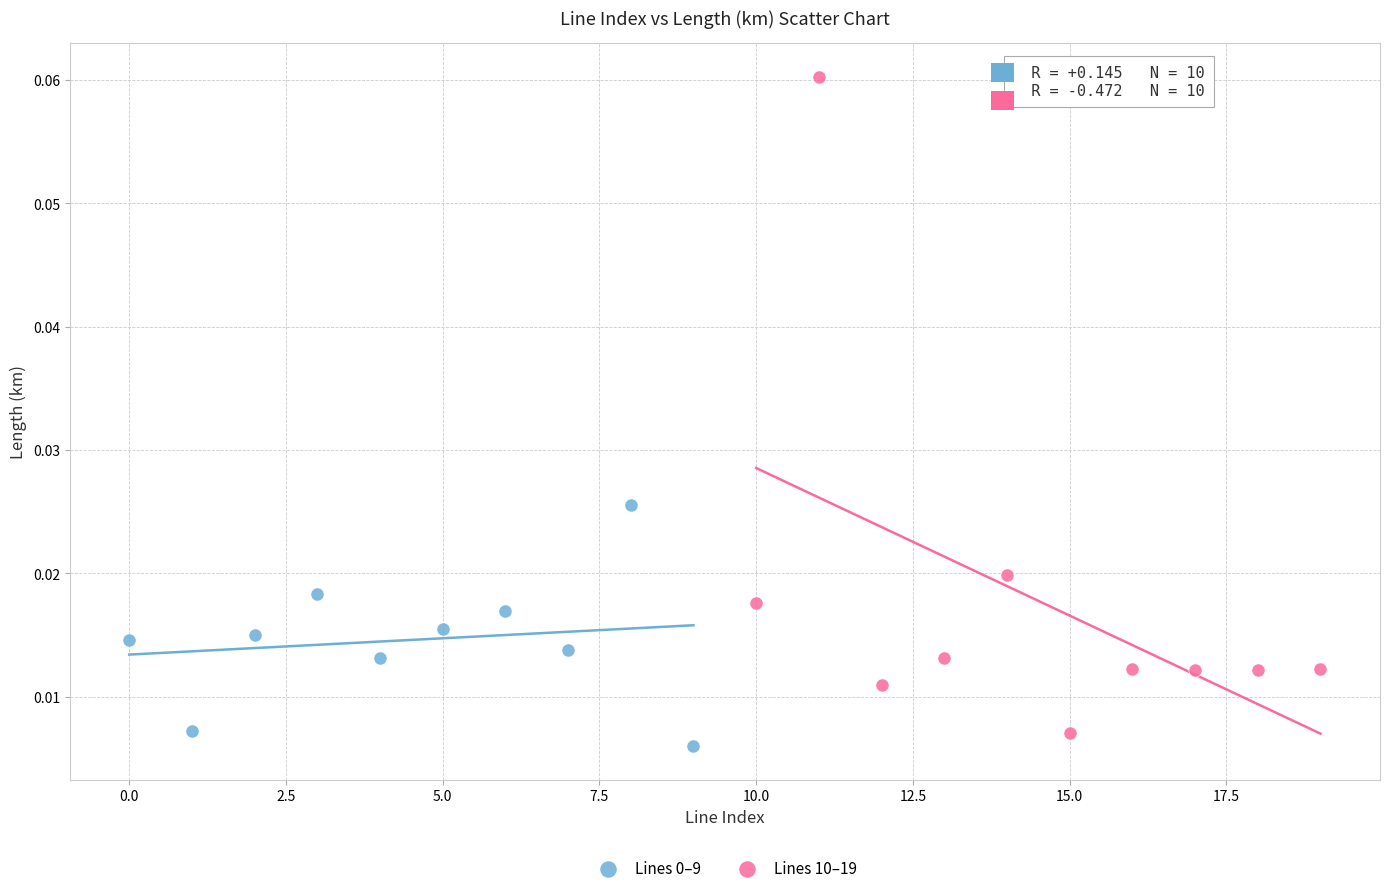

Which series reaches the maximum Y coordinate?

Lines 10–19